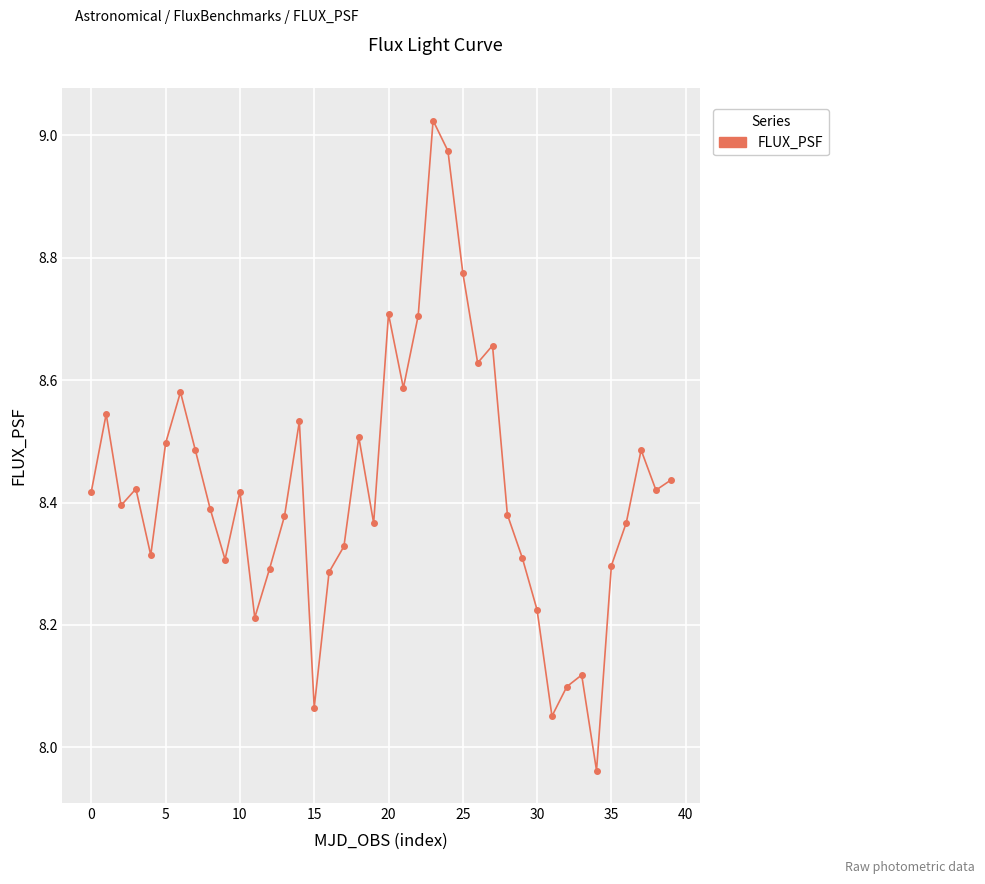

How many points are higher than both their immediate neighbors (excluding endpoints)?

11